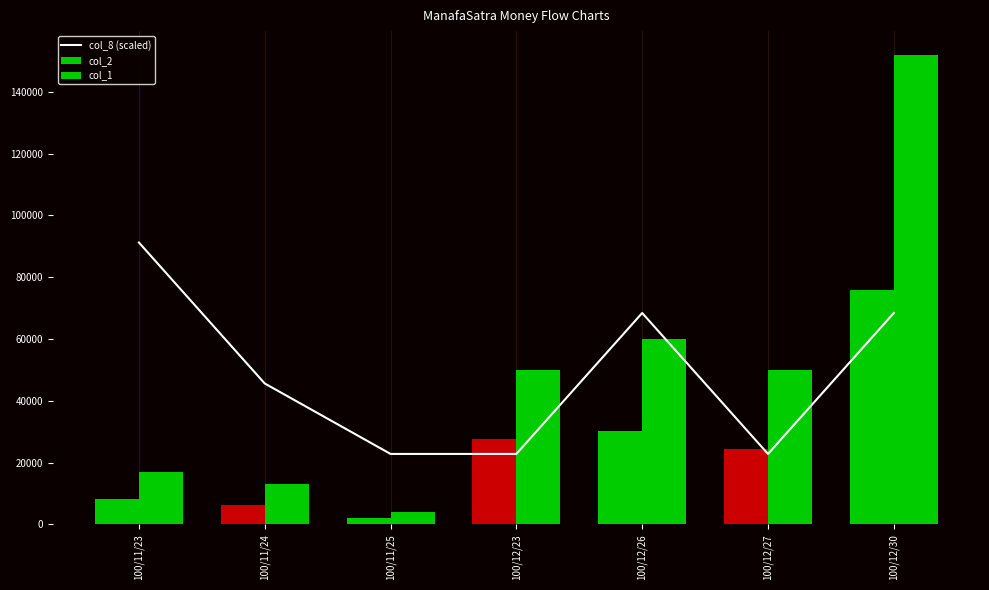

What is the ratio of the value at 100/12/26 to the value at 100/11/23?

0.8